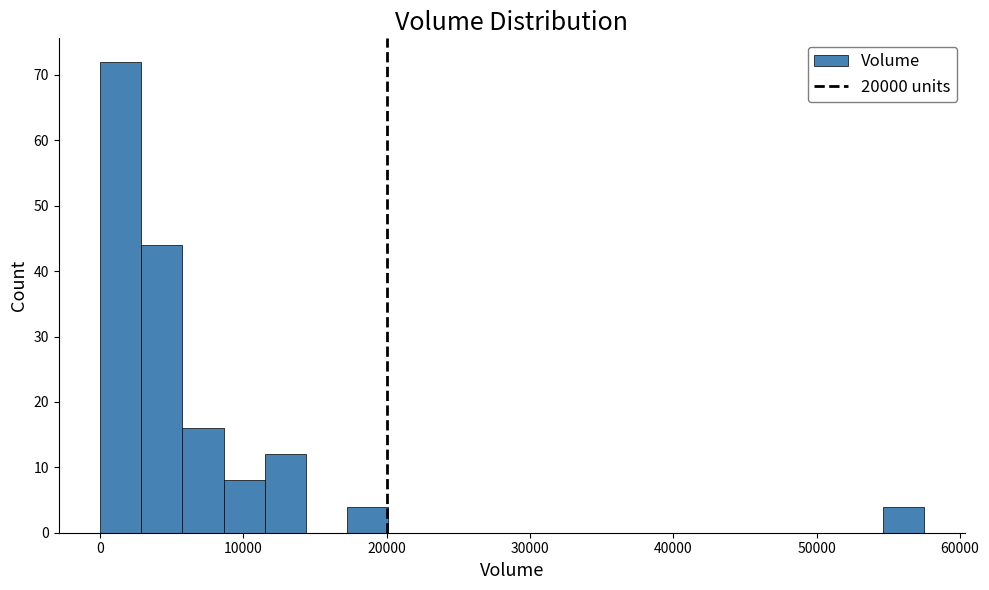

Around what value on the x-axis is the tallest bar? Give the approximate position of its centre, as read against the axis.

1000